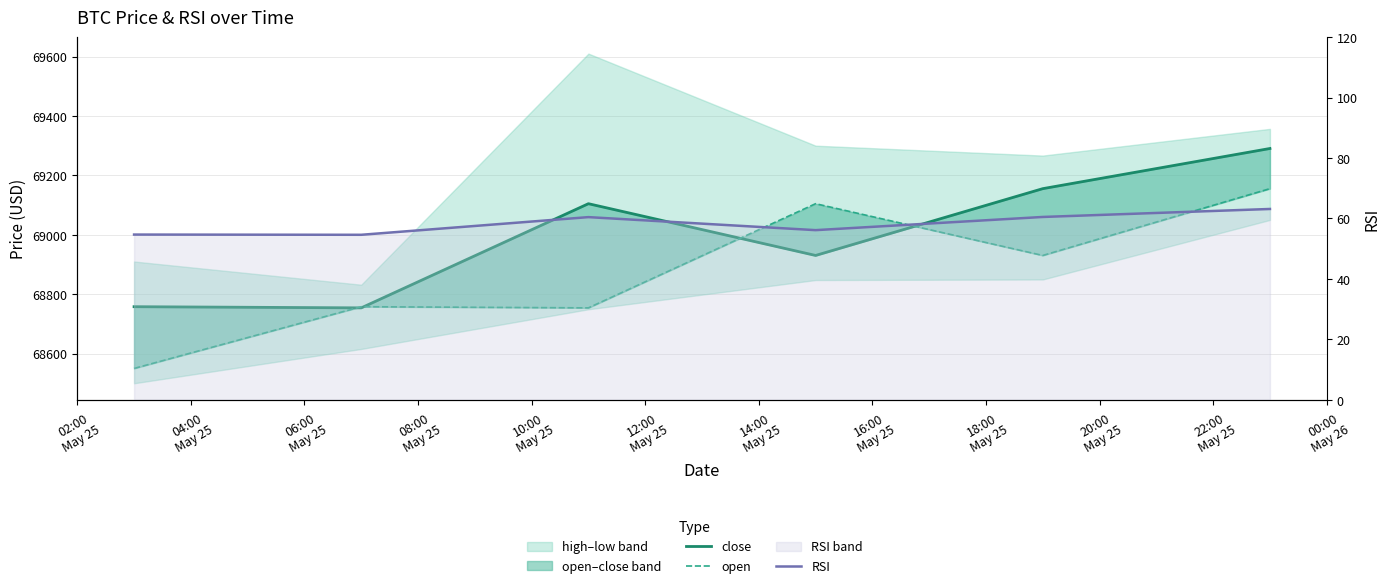

Which series has the largest total across all categories?

close